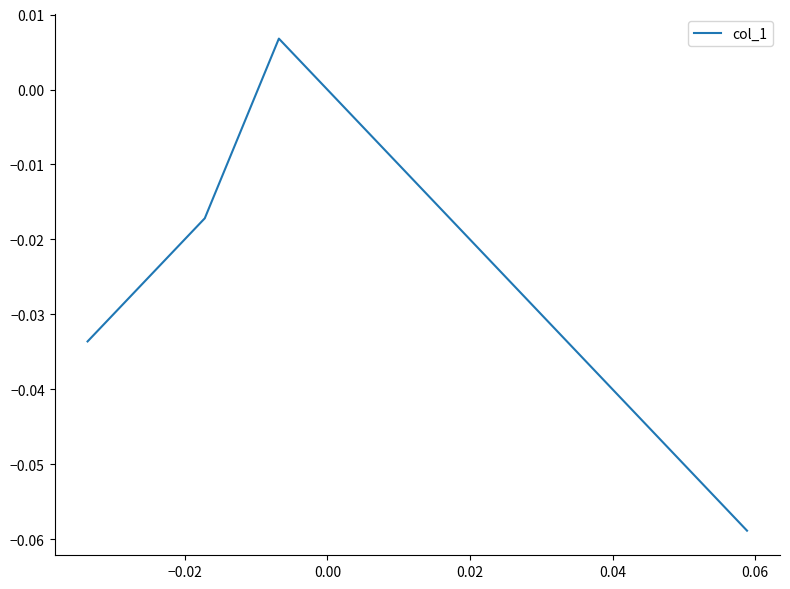

What is the difference between the maximum and minimum values?

0.1